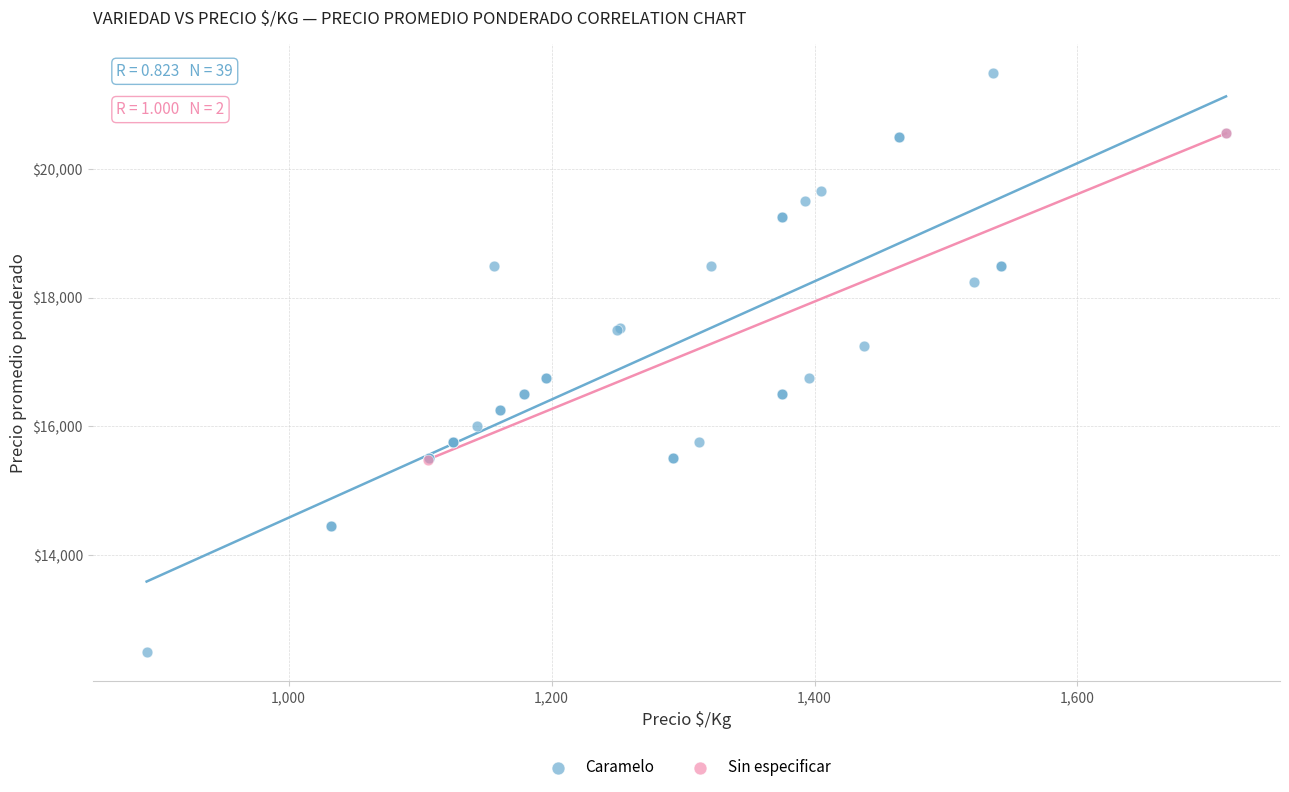

What are all the series names shown in the legend?

Caramelo, Sin especificar